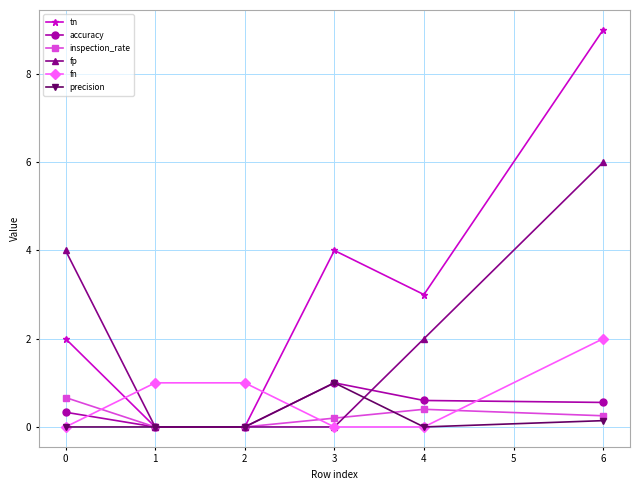

At which label does fp first exceed 2?

0